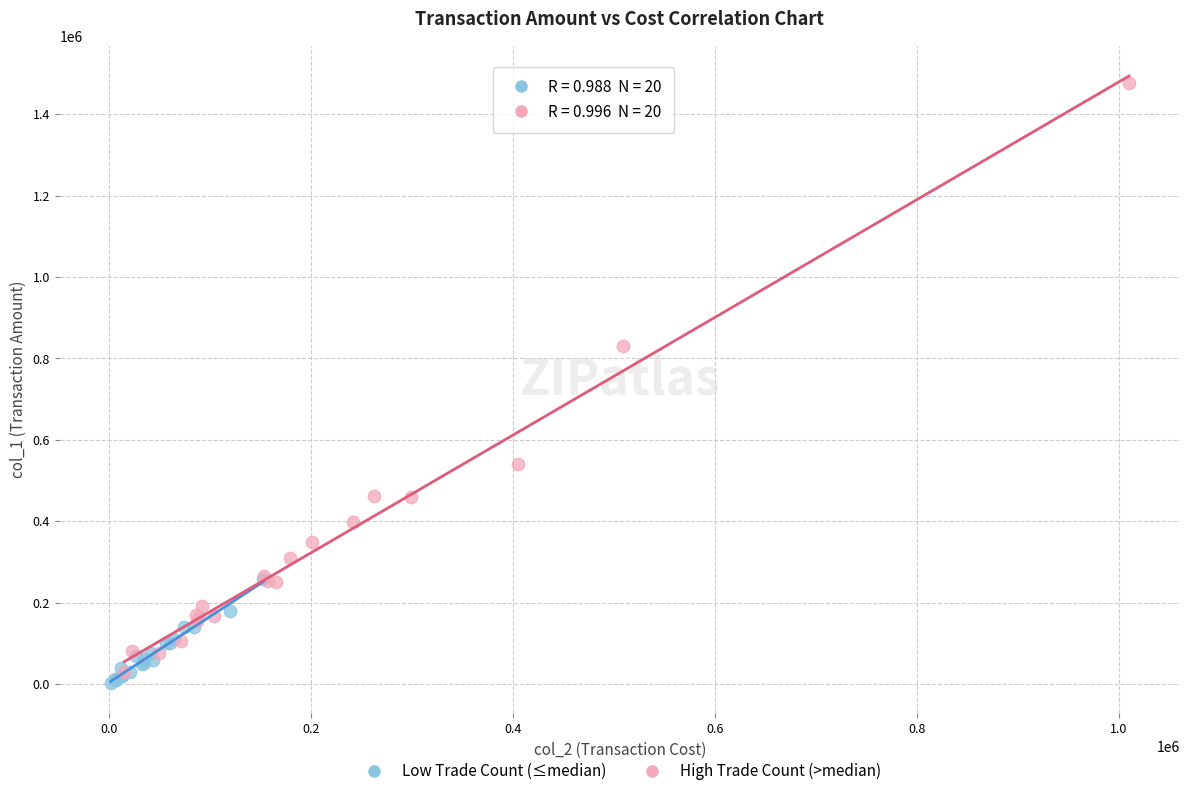

Which series has the widest spread of Y values?

High Trade Count (>median)